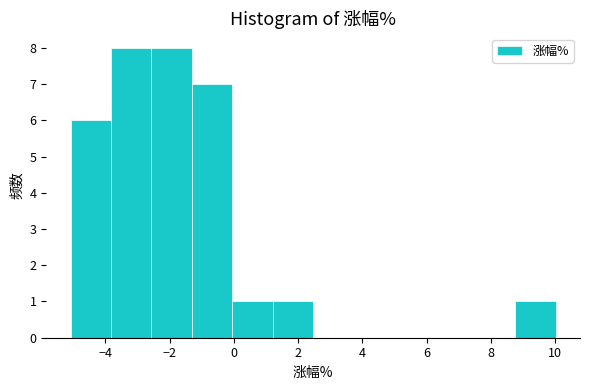

What is the height of the bar covering 8.8 to 10.0 on the x-axis? Neither the bar edges nor the heights are printed on the chart, so give them approximately, as read against the axes.

1